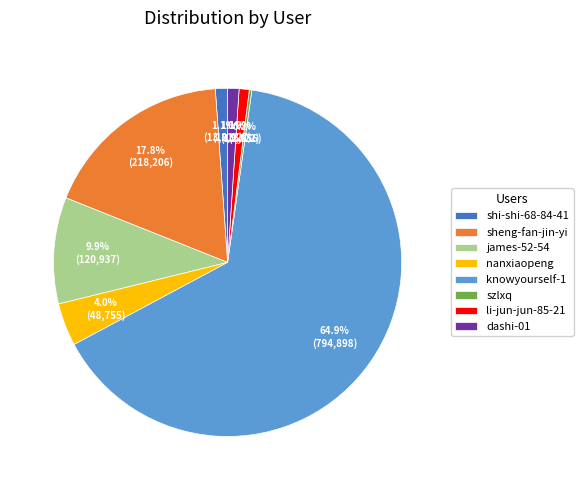

Which has a higher value, sheng-fan-jin-yi or james-52-54?

sheng-fan-jin-yi